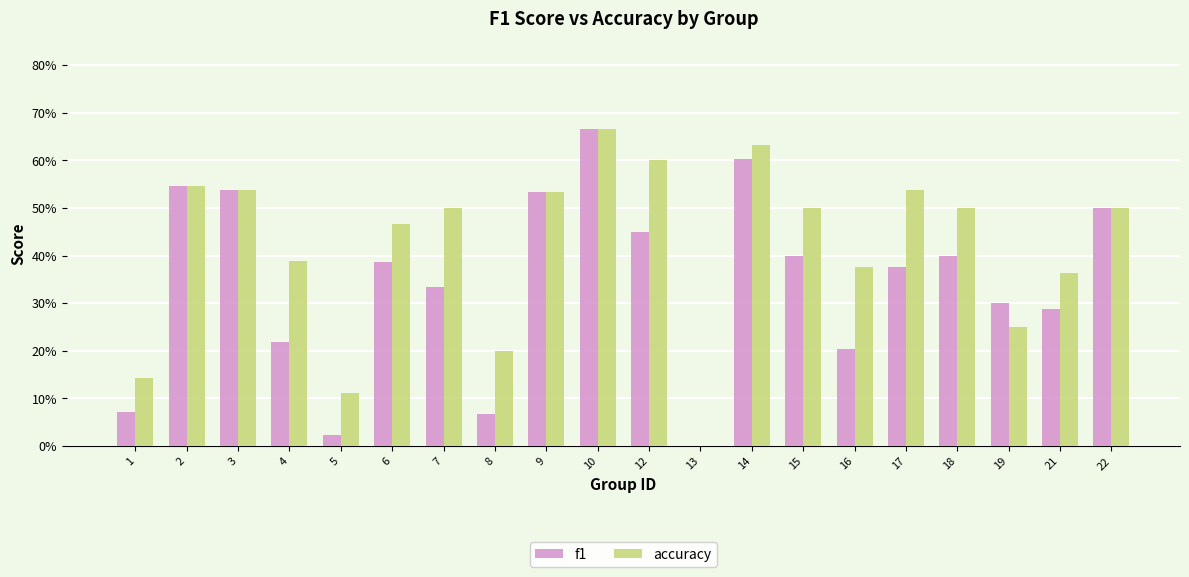

Reading left to right, extract all data points from this chart.

f1: 0.1	0.5	0.5	0.2	0.0	0.4	0.3	0.1	0.5	0.7	0.5	0.0	0.6	0.4	0.2	0.4	0.4	0.3	0.3	0.5
accuracy: 0.1	0.5	0.5	0.4	0.1	0.5	0.5	0.2	0.5	0.7	0.6	0.0	0.6	0.5	0.4	0.5	0.5	0.2	0.4	0.5